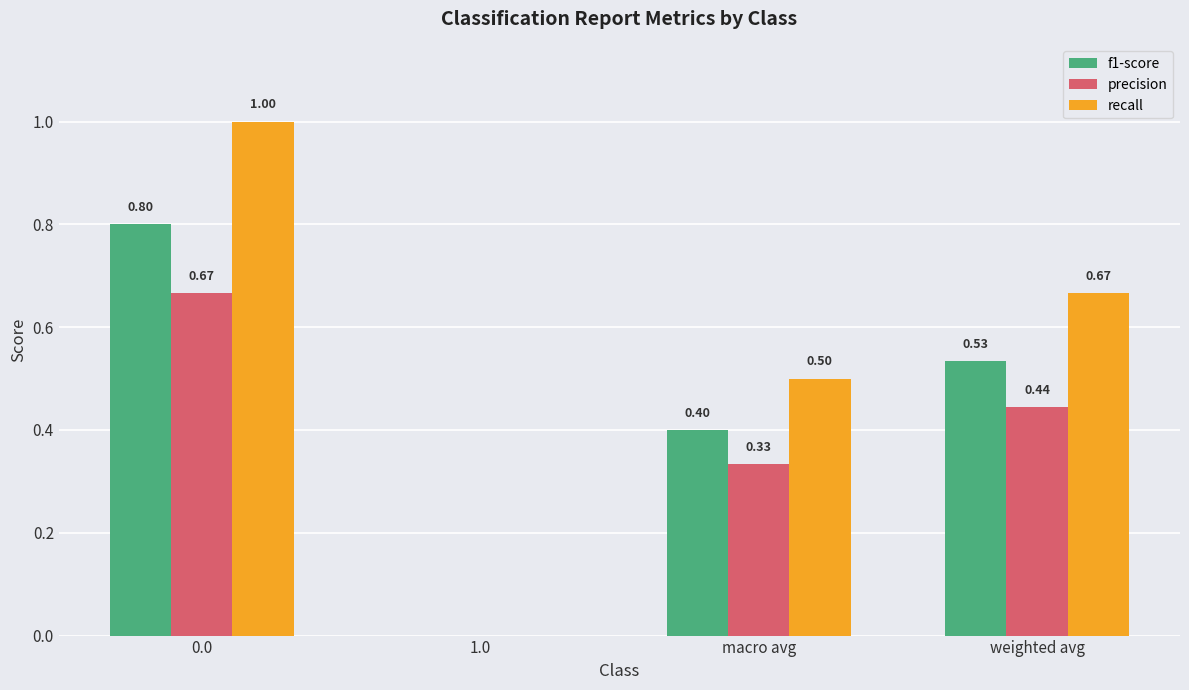

Are the bars horizontal?

No